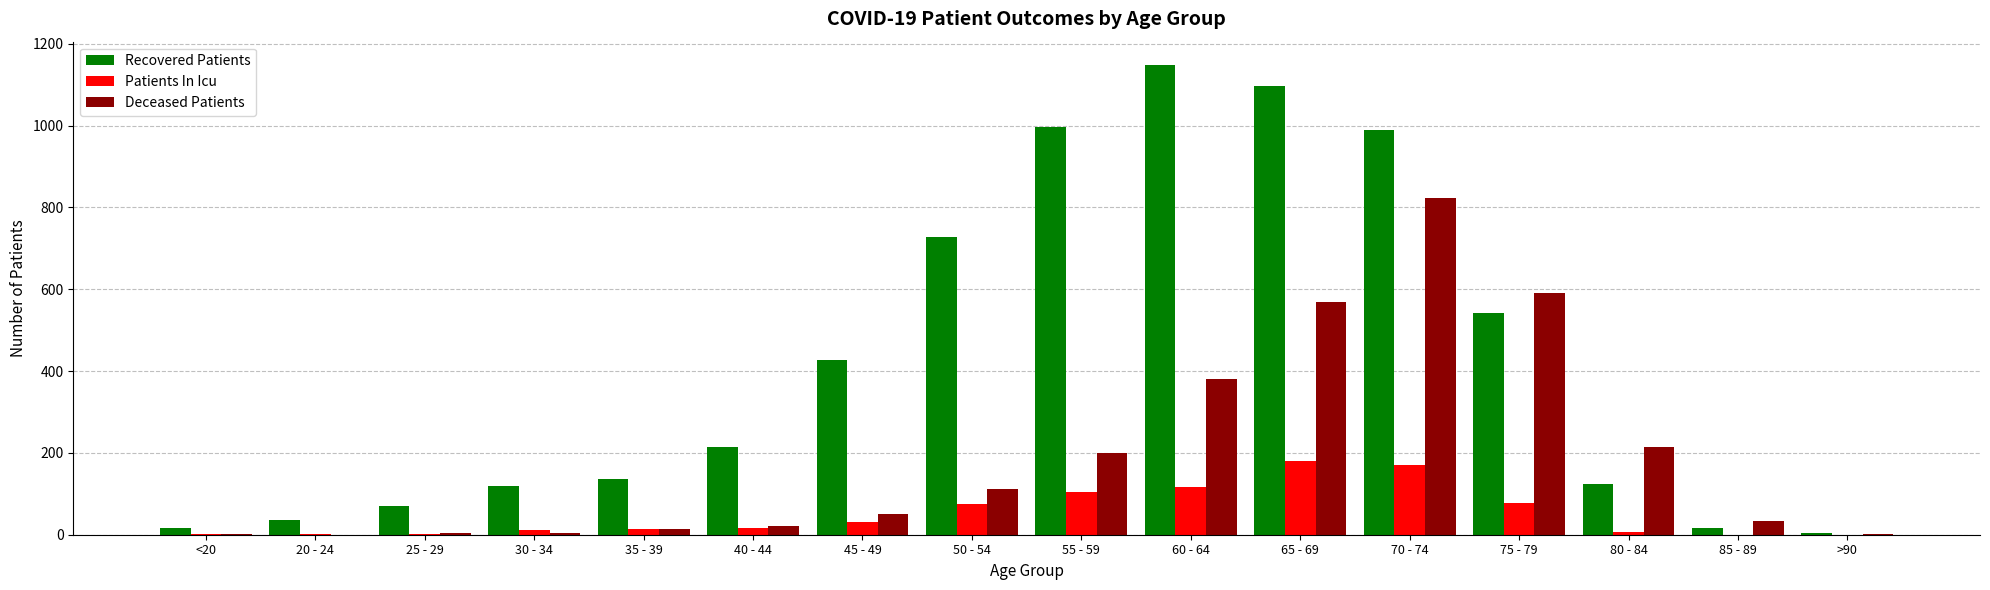

Is it true that Deceased Patients equals 366 at 70 - 74?

False